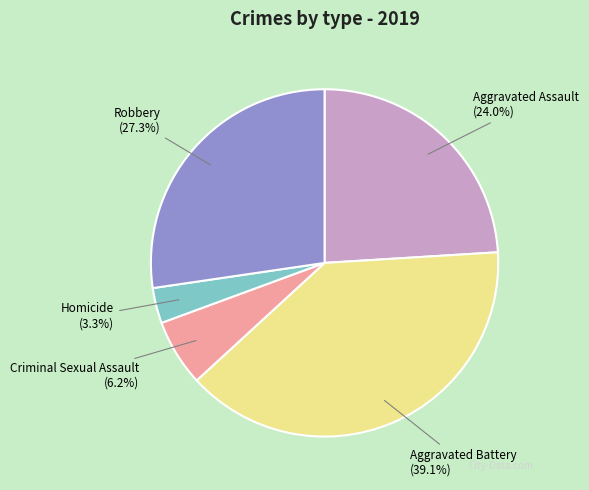

Count the number of slices in the pie.

5